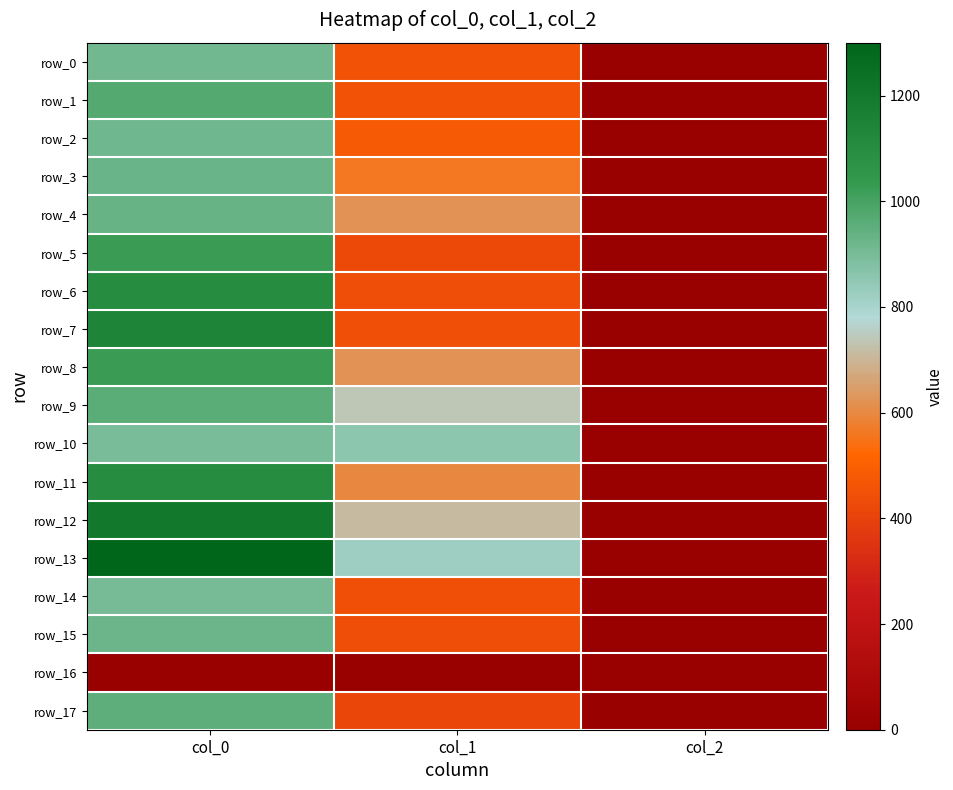

What is the difference between the row_17 values at col_1 and col_2?

409.8